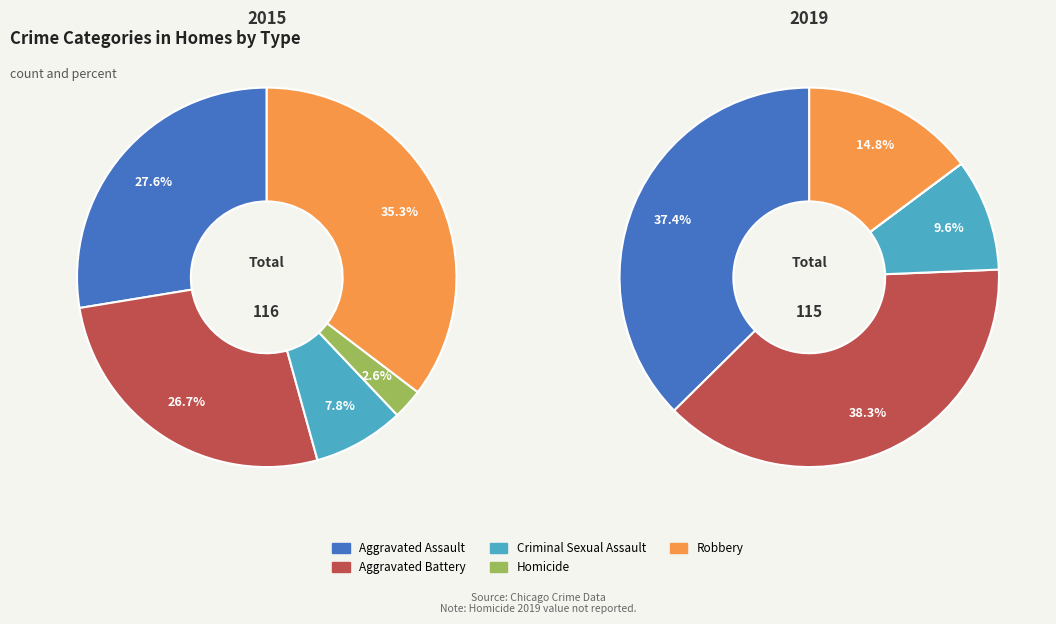

Is there a majority slice in this chart?

No